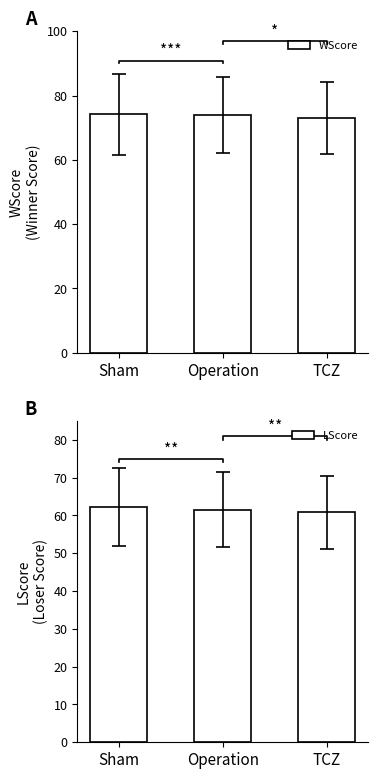

Which has a higher value, TCZ or Sham?

Sham